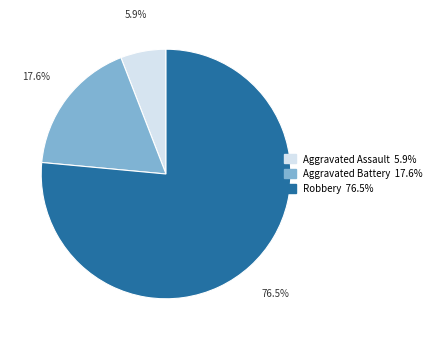

How many slices are in this pie chart?

3